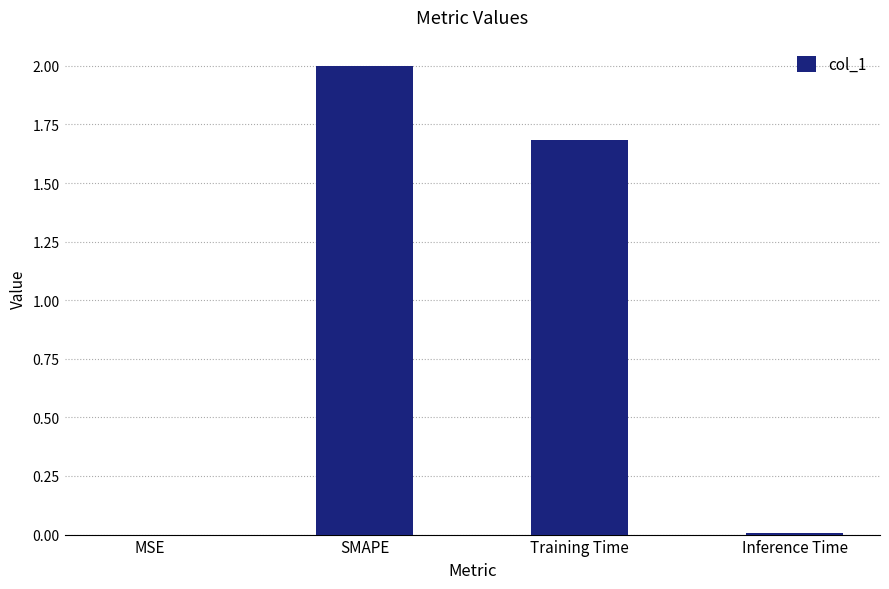

What is the greatest value displayed?

2.0